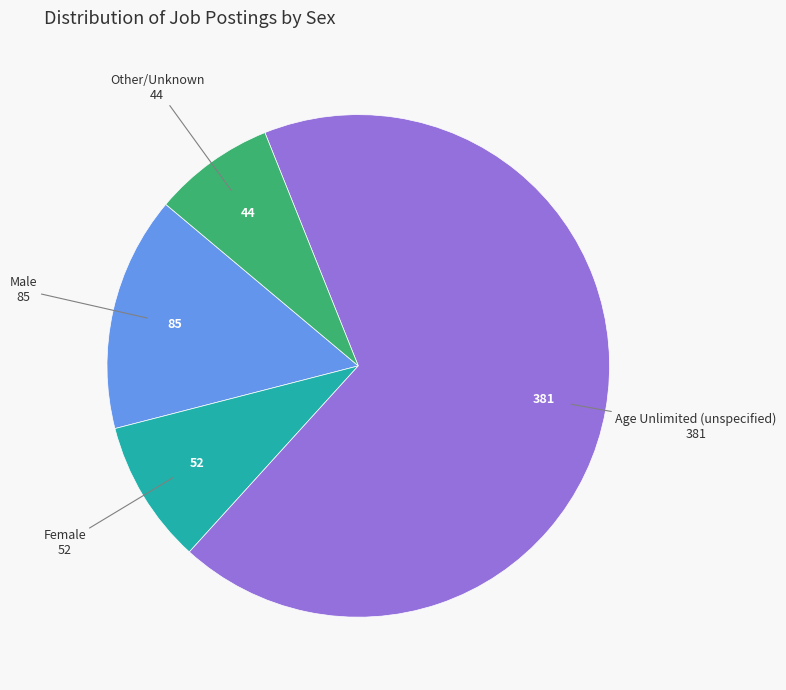

Is there any slice that represents more than half of the pie?

Yes